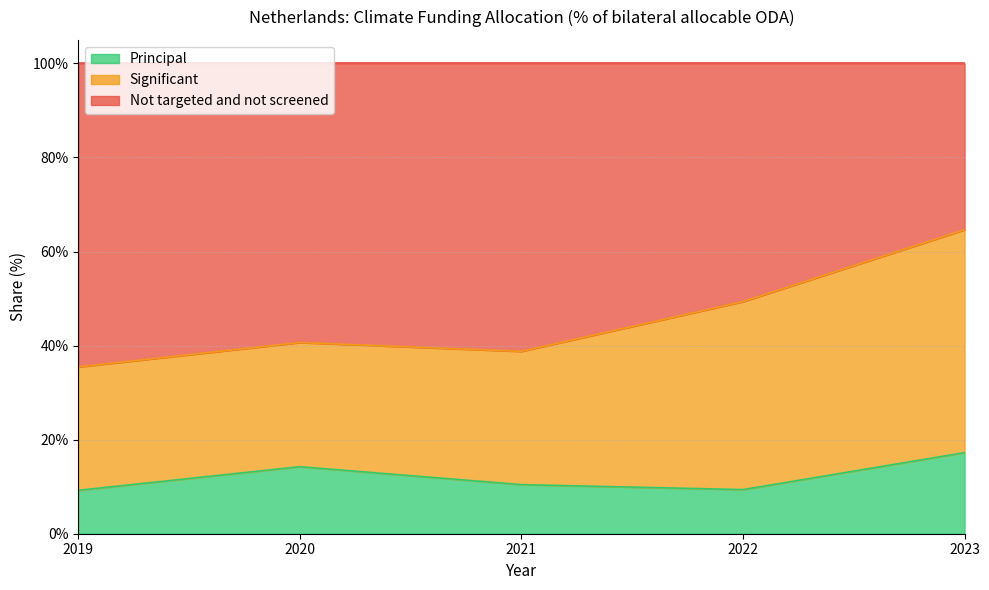

At which label does Principal reach its peak?

2023